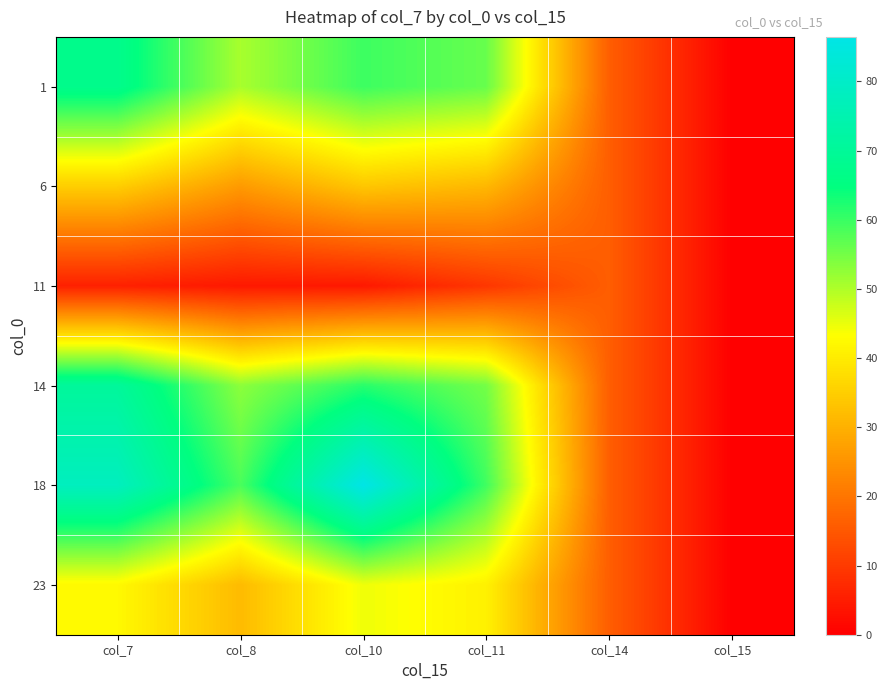

Reading right to left, transcribe all the data shown in this chart.

1: col_15=0.0	col_14=16.0	col_11=56.1	col_10=59.6	col_8=50.5	col_7=67.4
6: col_15=0.0	col_14=16.0	col_11=31.2	col_10=33.7	col_8=26.2	col_7=34.9
11: col_15=0.0	col_14=16.0	col_11=9.3	col_10=4.3	col_8=4.2	col_7=5.6
14: col_15=0.0	col_14=16.0	col_11=55.0	col_10=61.4	col_8=52.9	col_7=70.6
18: col_15=0.0	col_14=16.0	col_11=59.4	col_10=86.4	col_8=58.6	col_7=78.1
23: col_15=0.0	col_14=16.0	col_11=40.9	col_10=44.6	col_8=31.7	col_7=42.3